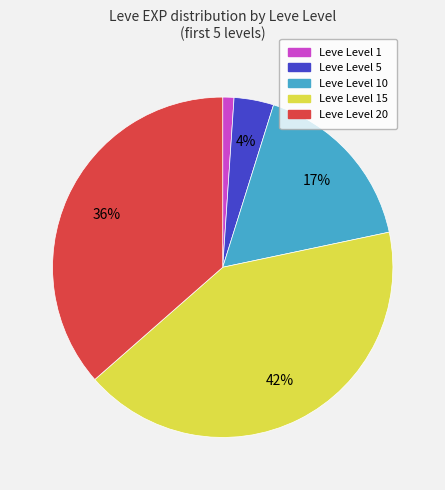

Count the number of slices in the pie.

5